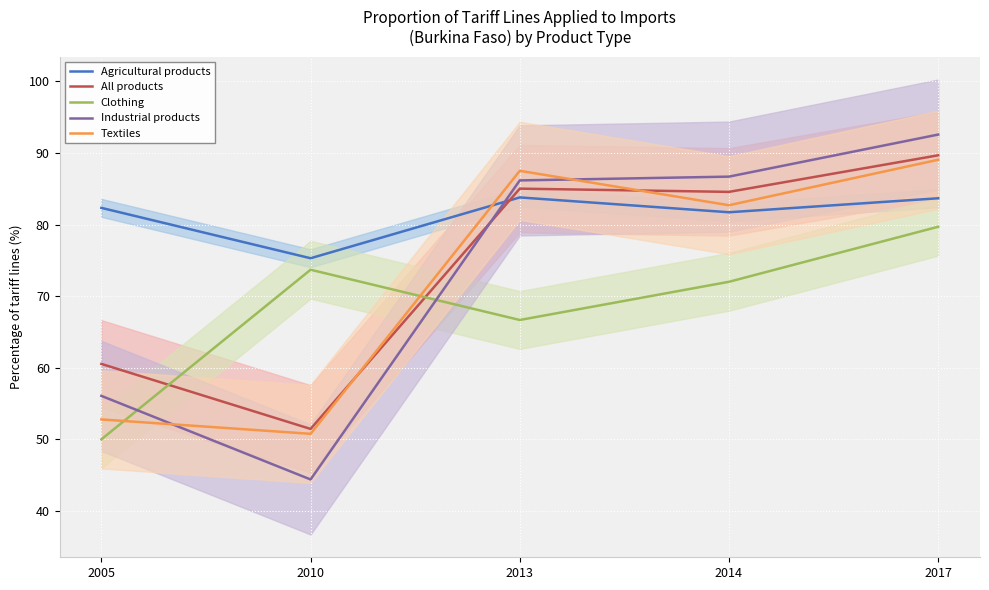

How many times do All products and Clothing cross each other?

2